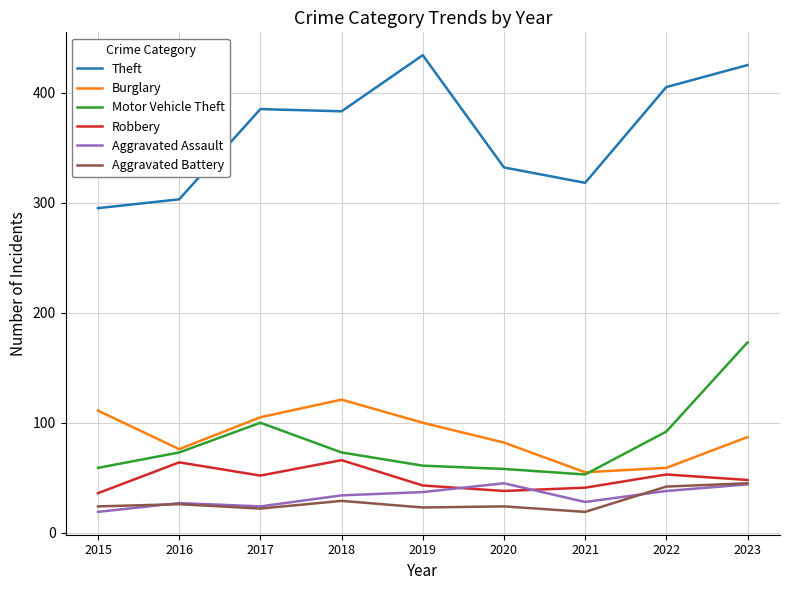

Which series has the largest total across all categories?

Theft